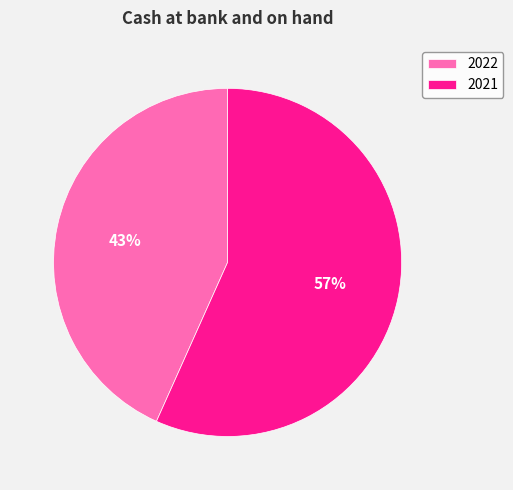

Is it true that 2022 is 52% of the pie?

False